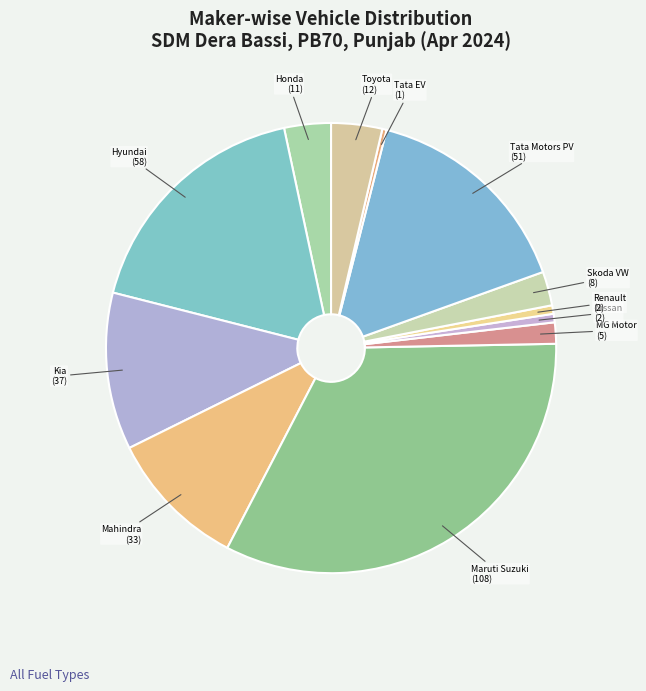

Which category has the biggest portion of the pie?

Maruti Suzuki